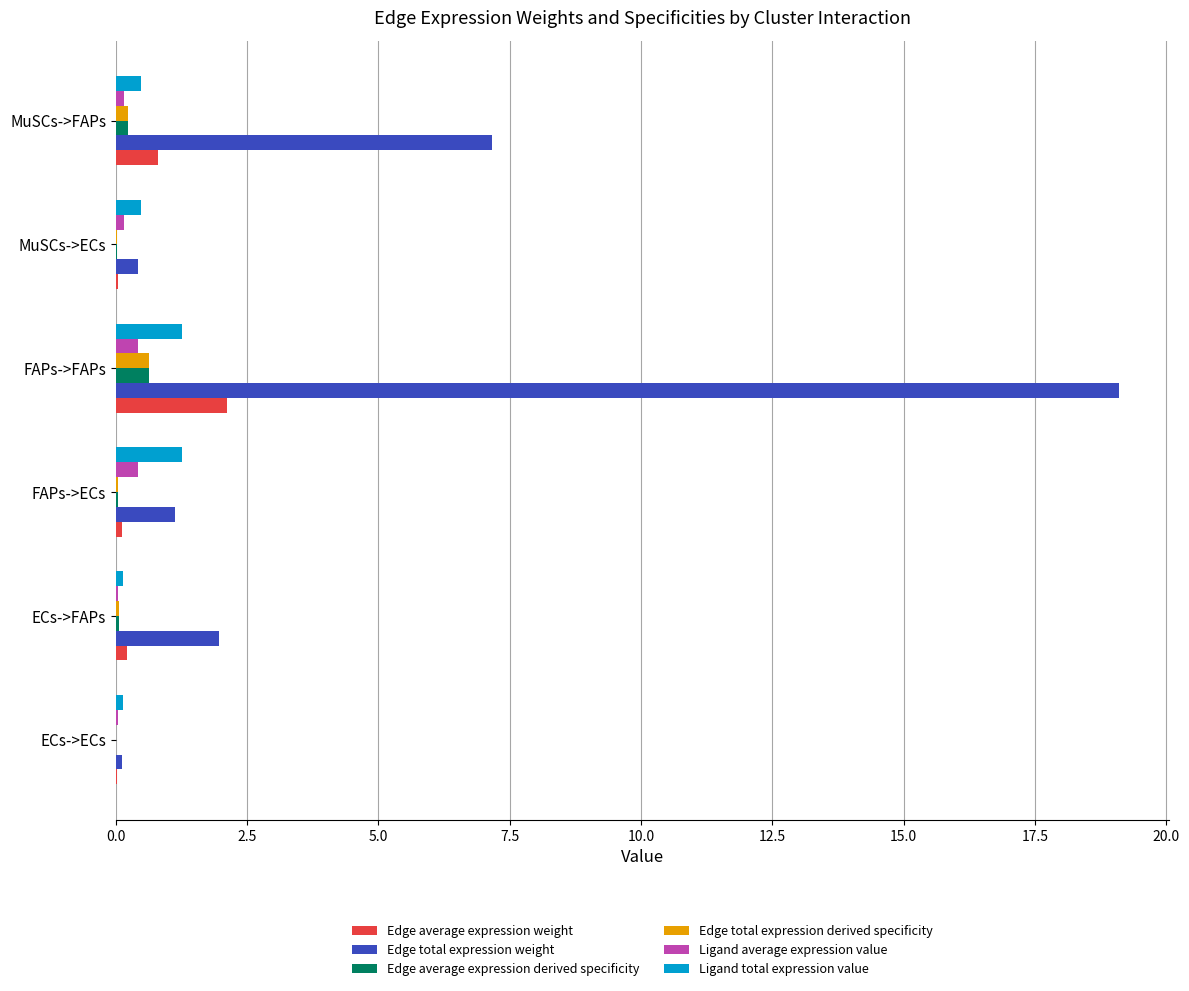

Which label corresponds to the largest value in the chart?

FAPs->FAPs